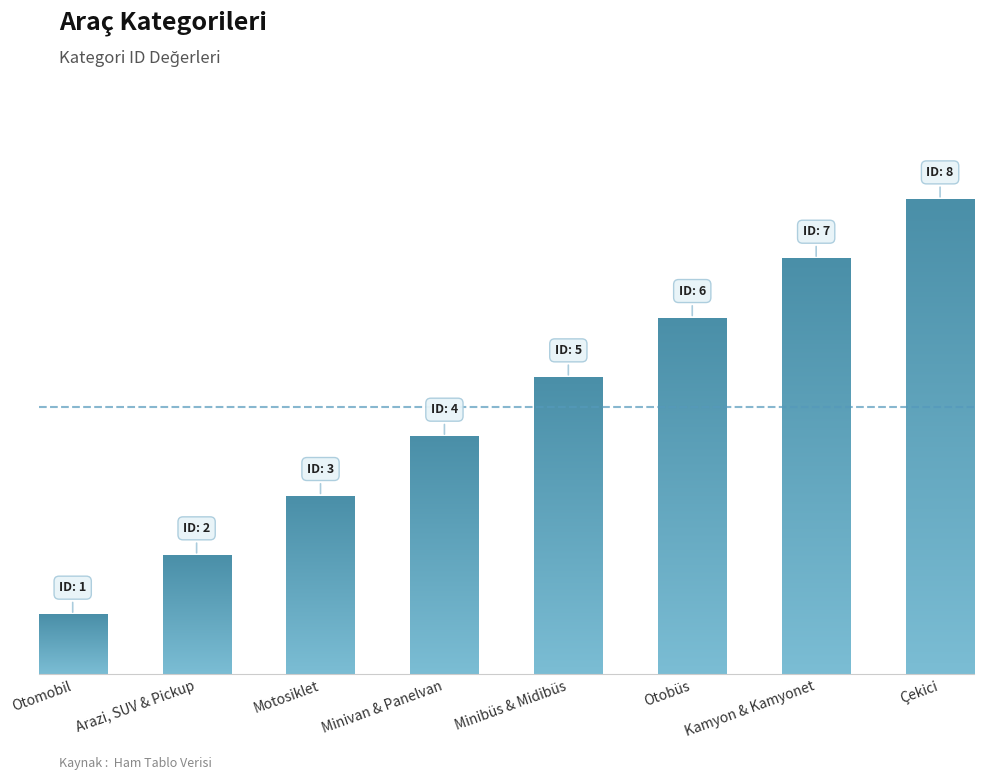

How many series are shown in this chart?

1